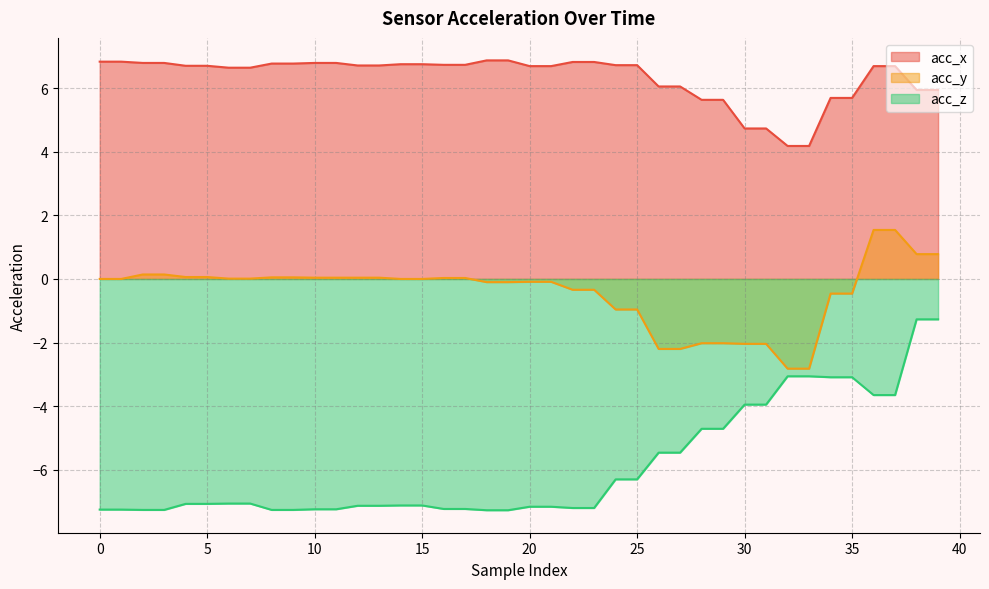

What is the maximum value for acc_z?

-1.3